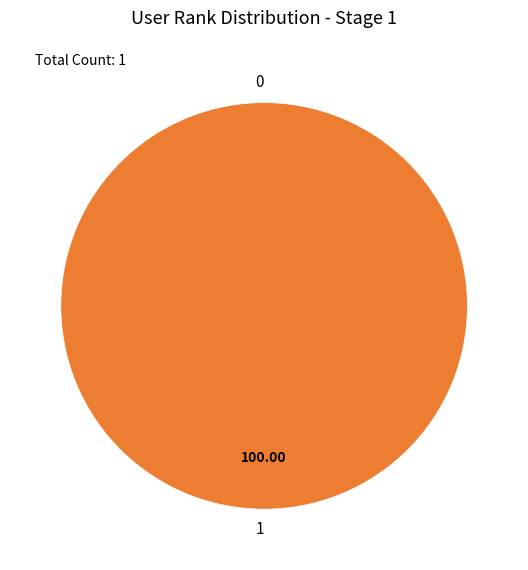

What percentage is the 1 slice, to the nearest percent?

100%